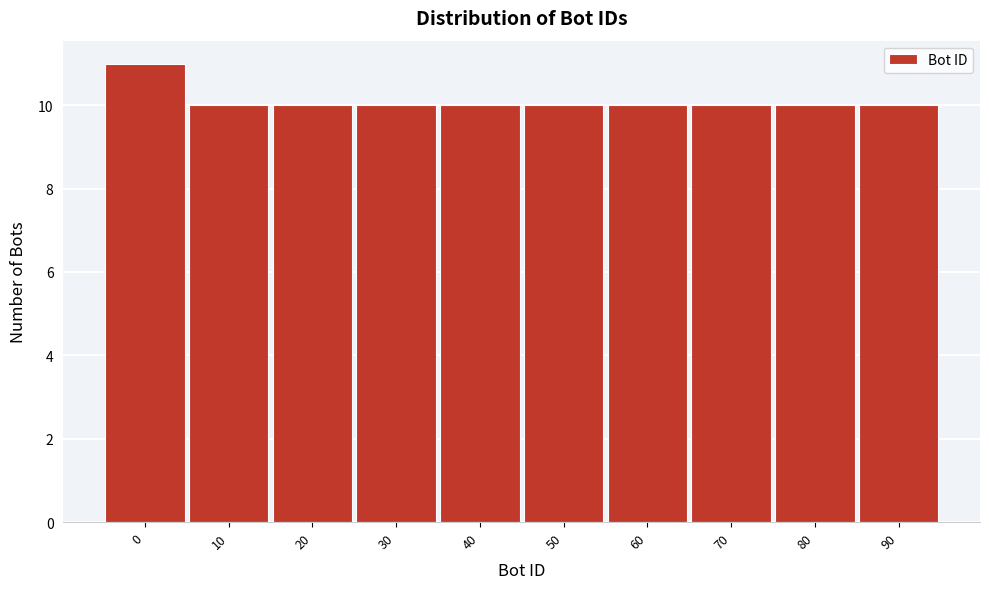

Reading left to right, transcribe all the data shown in this chart.

0=11	10=10	20=10	30=10	40=10	50=10	60=10	70=10	80=10	90=10